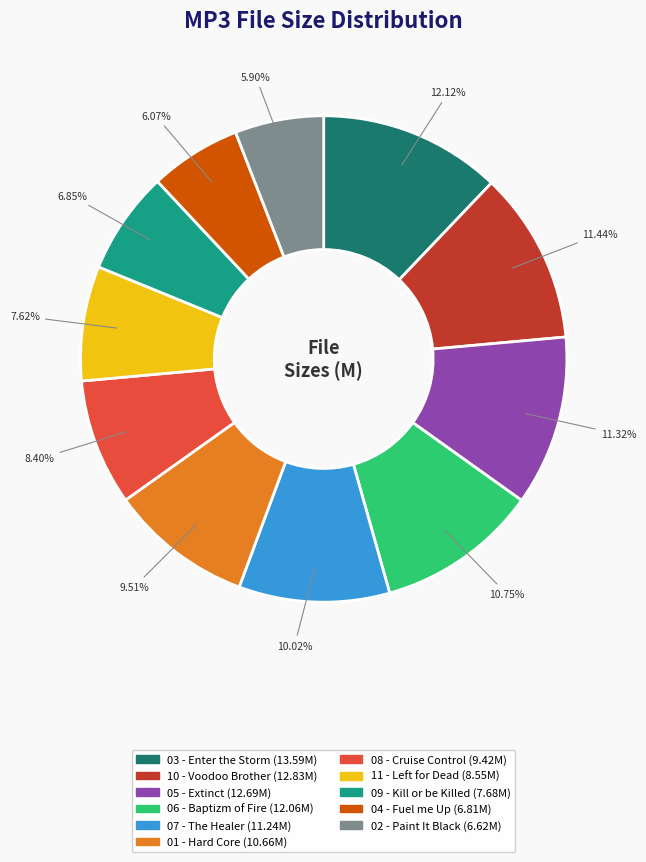

Is there a majority slice in this chart?

No